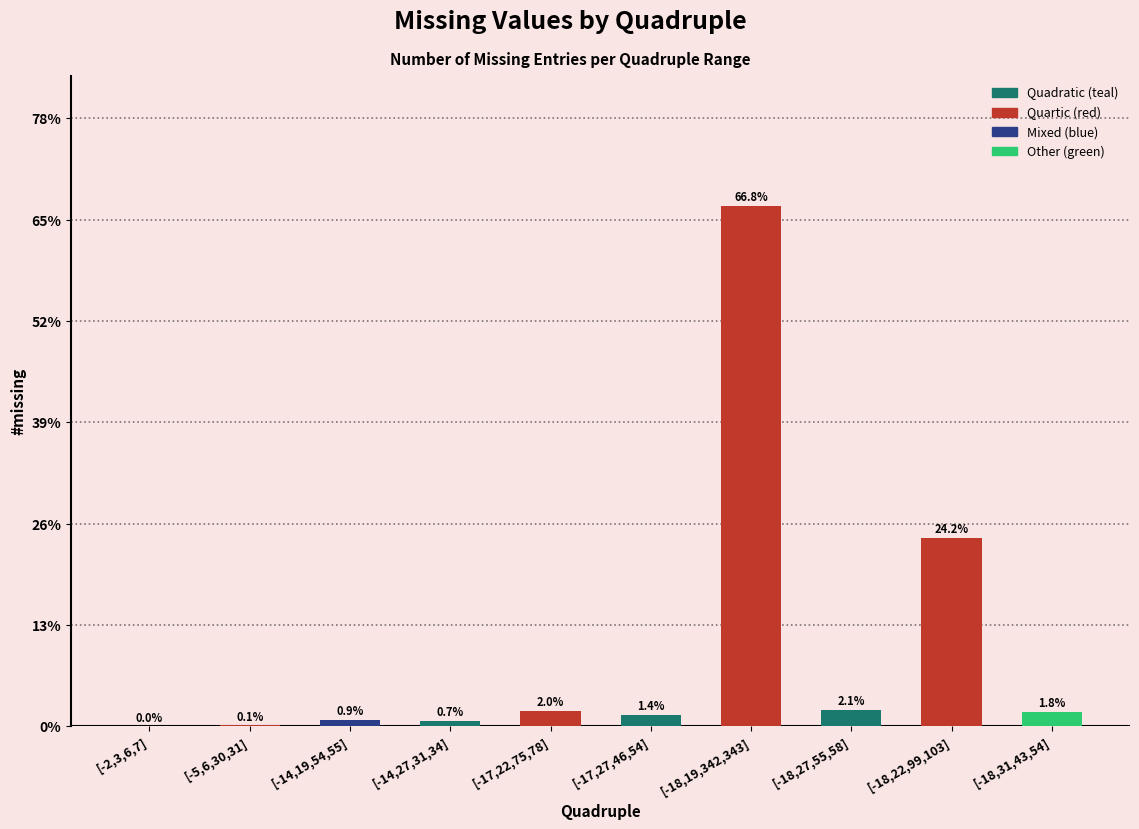

Are the bars horizontal?

No